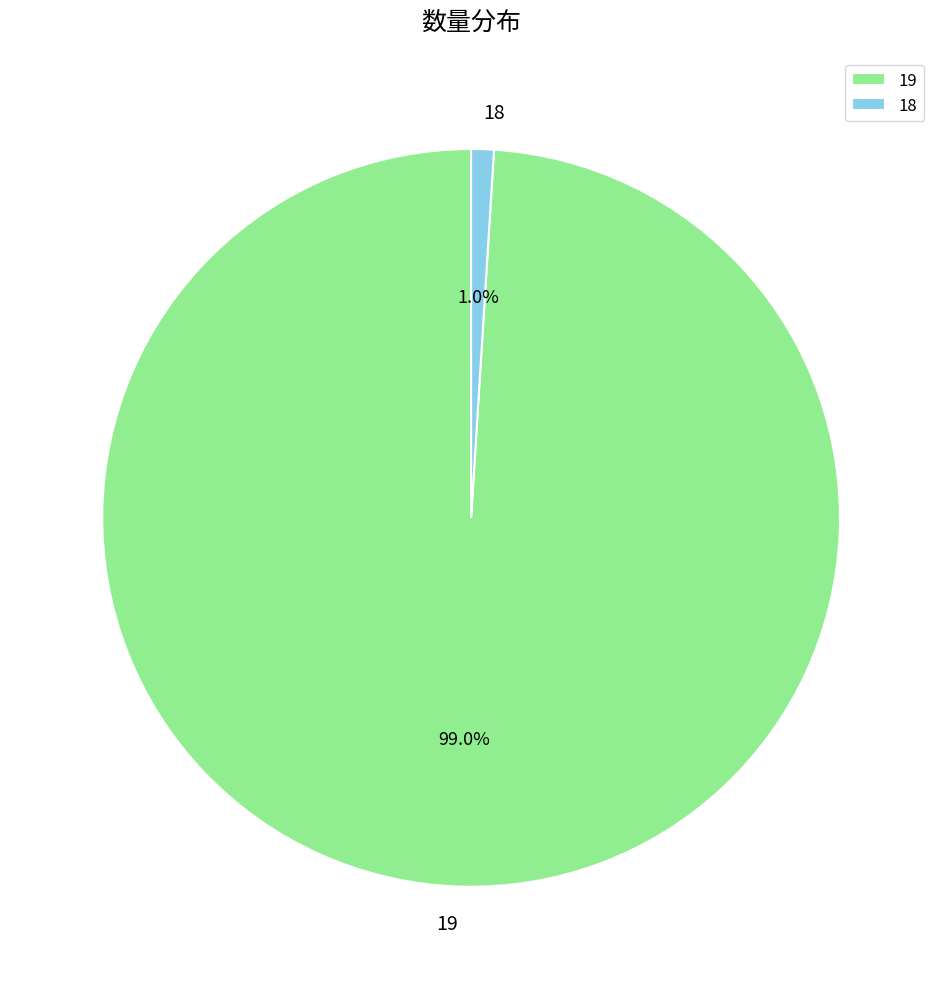

To the nearest percent, what is the difference between the largest and smallest slice percentages?

98%